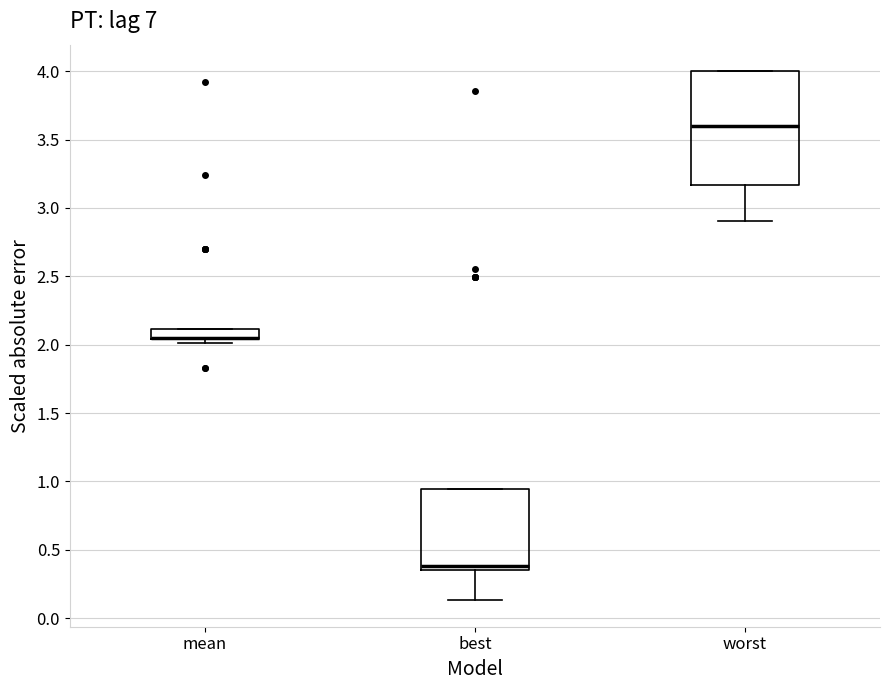

Where is the upper edge of the box for worst on the y-axis? The values are not printed on the chart, so give them approximately, as read against the axis.

4.00